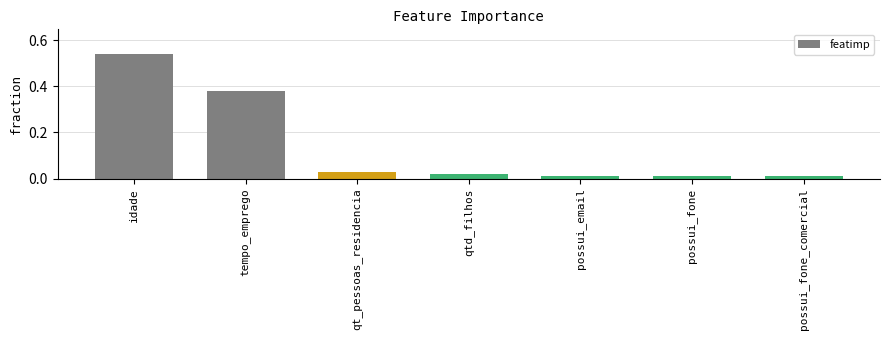

Are the bars horizontal?

No